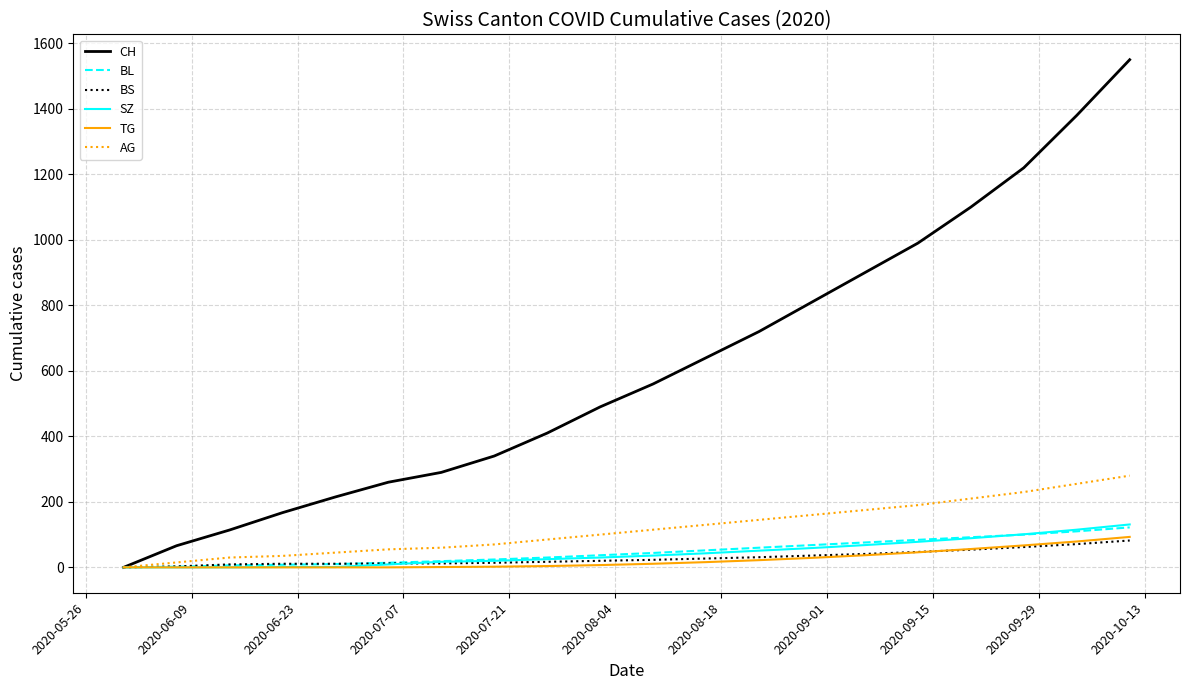

What is the maximum value shown in the chart?

1550